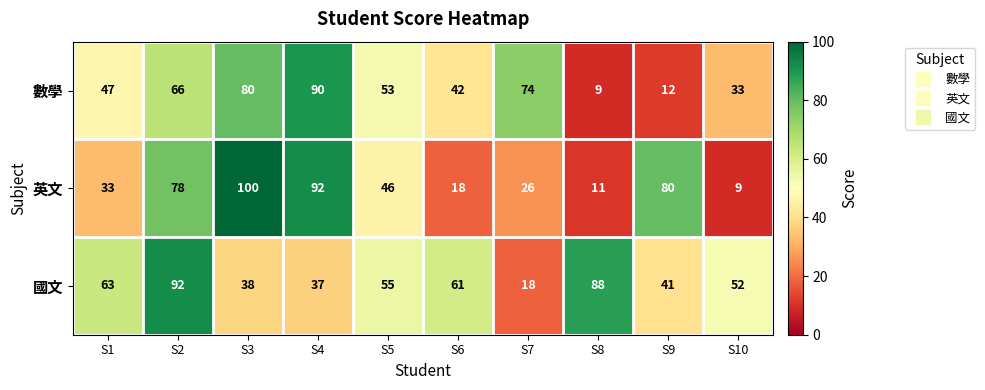

Reading right to left, list all the values displayed in this chart.

數學: 33	12	9	74	42	53	90	80	66	47
英文: 9	80	11	26	18	46	92	100	78	33
國文: 52	41	88	18	61	55	37	38	92	63